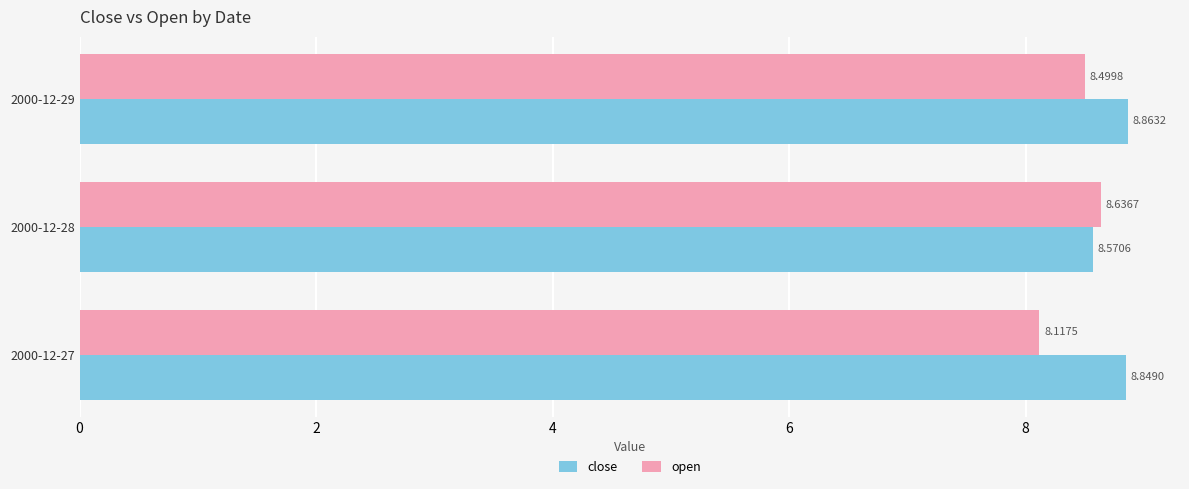

What is the difference between the highest and lowest values at 2000-12-27?

0.7